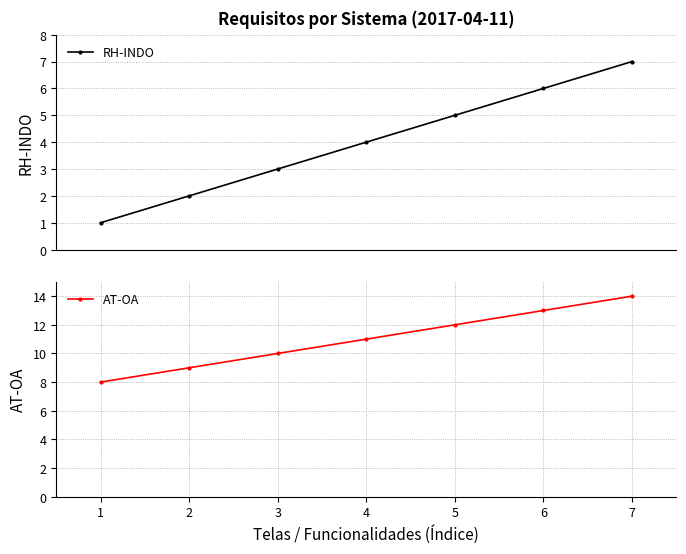

The RH-INDO series shows 6 at 4. True or false?

False